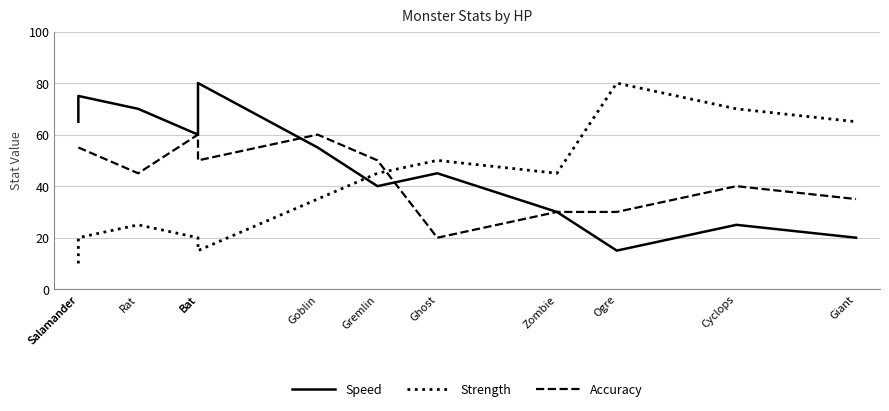

What are all the series names shown in the legend?

Speed, Strength, Accuracy